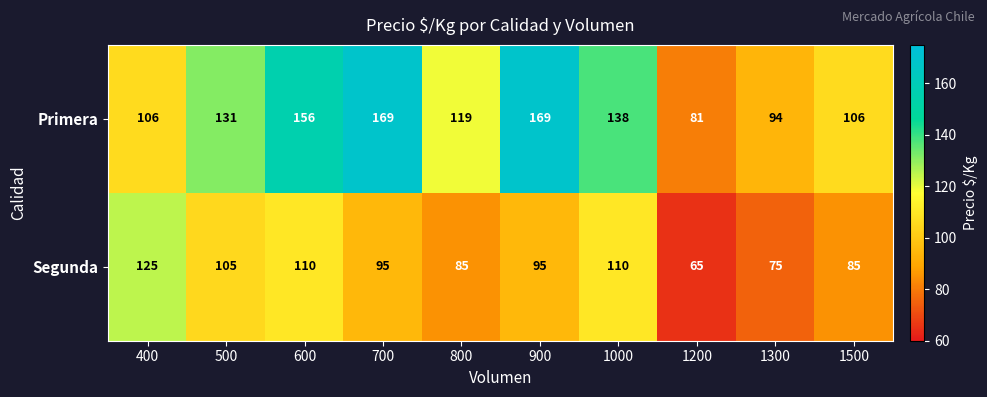

Which series changed the most between 500 and 1300?

Primera